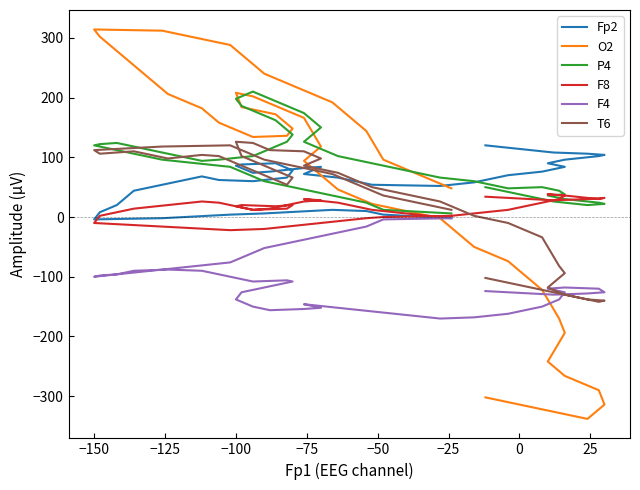

What are all the series names shown in the legend?

Fp2, O2, P4, F8, F4, T6